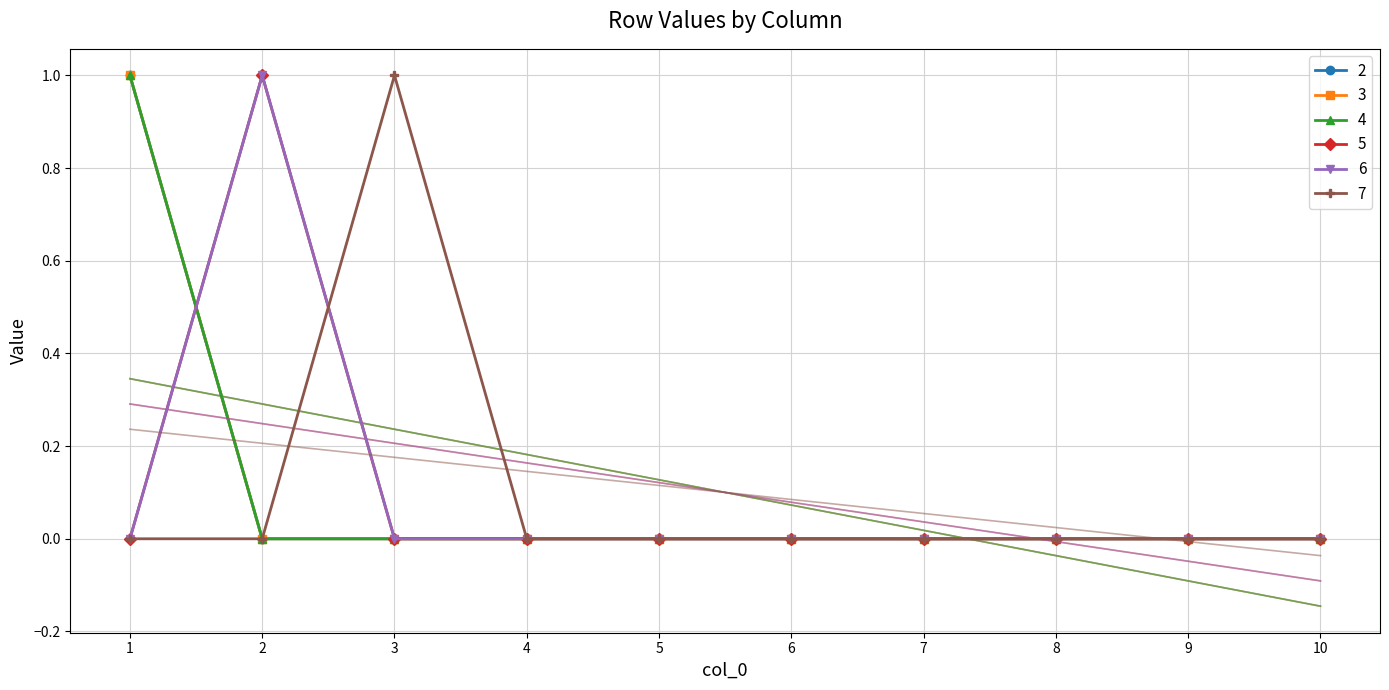

Which has a higher value, 9 or 3?

9